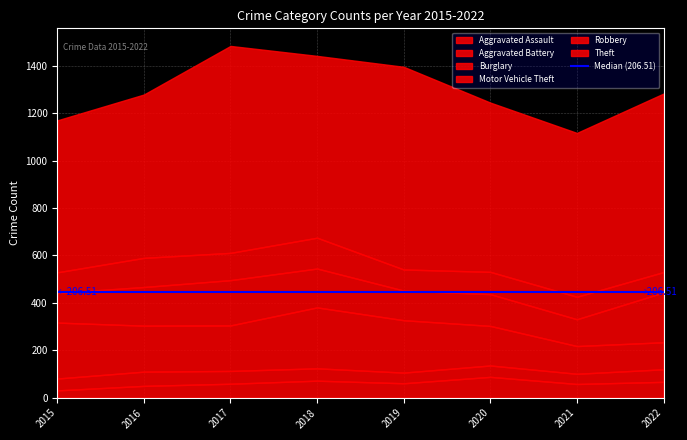

Count the number of data series in this chart.

6